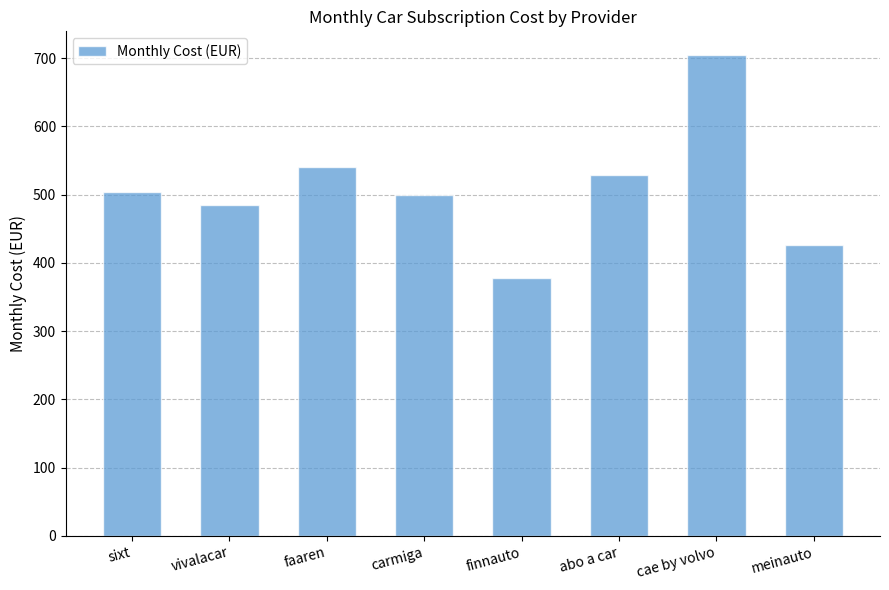

Between carmiga and abo a car, which is larger?

abo a car